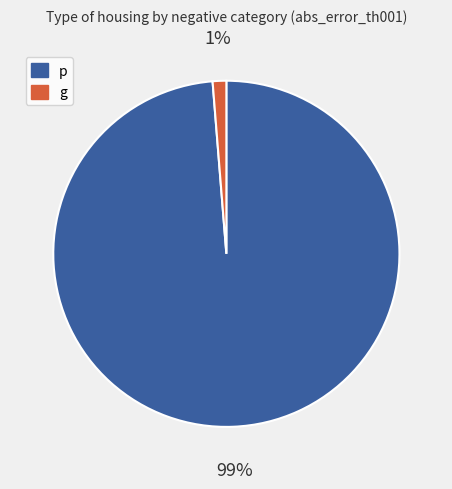

Do g and p together represent more than half of the pie?

Yes